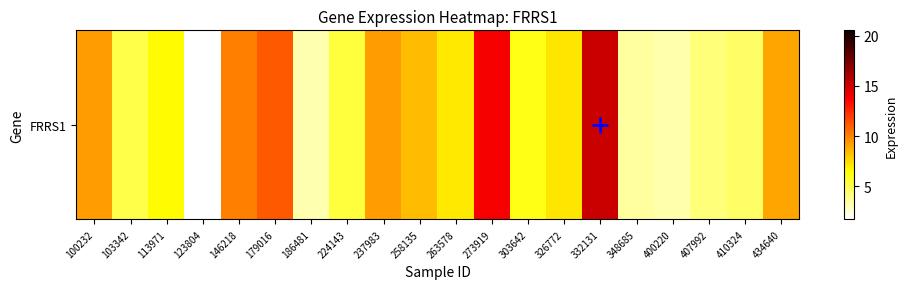

What is the sum of all values?

144.1